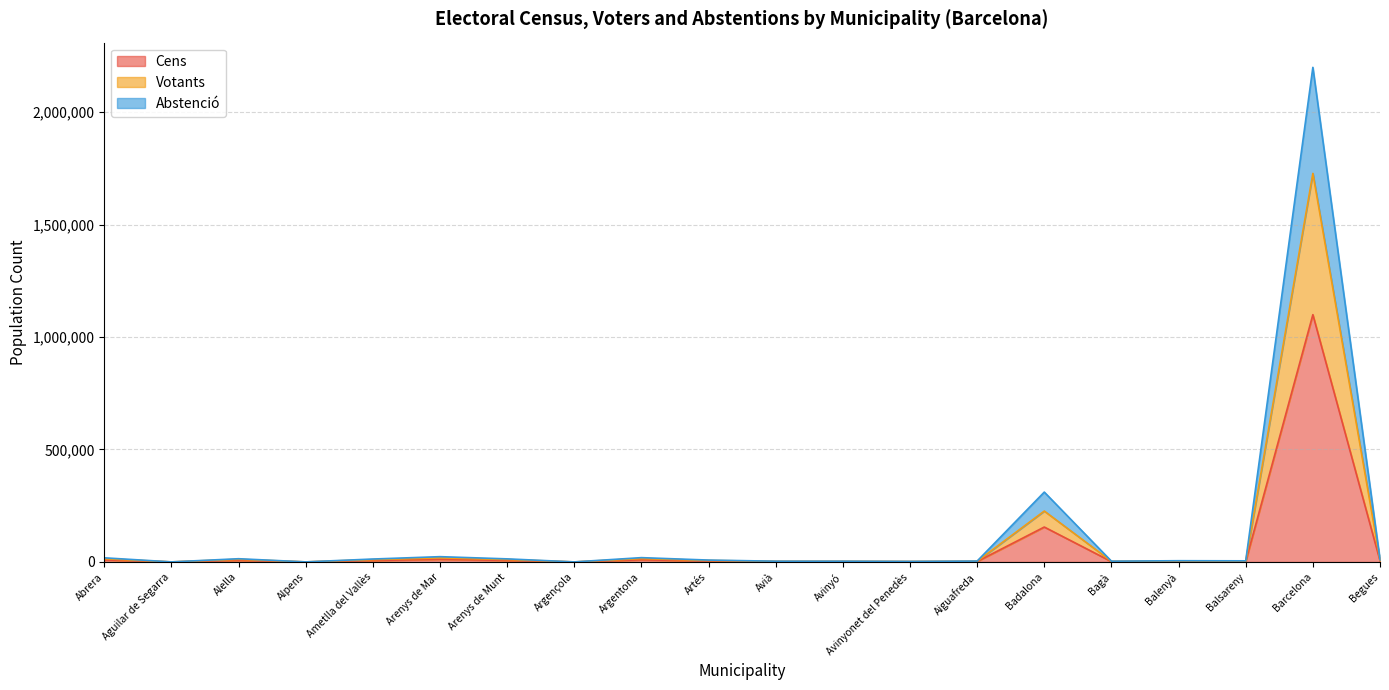

At which category is the sum across all series the highest?

Barcelona